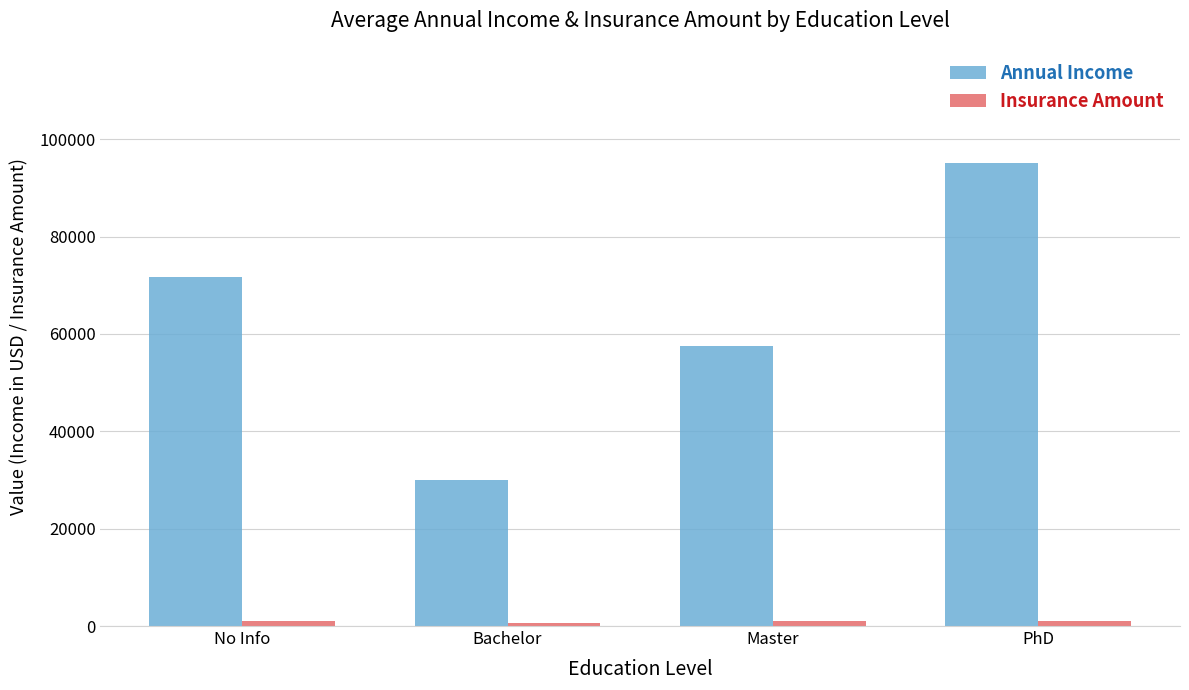

What is the label of the 2nd bar from the left?

Bachelor